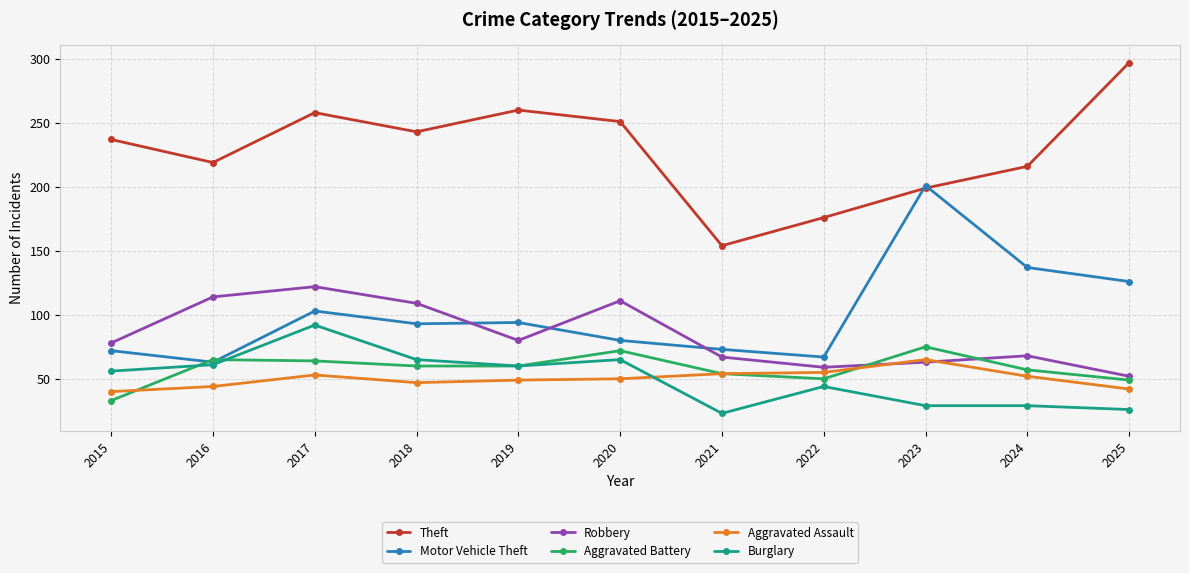

At which category is the sum across all series the highest?

2017